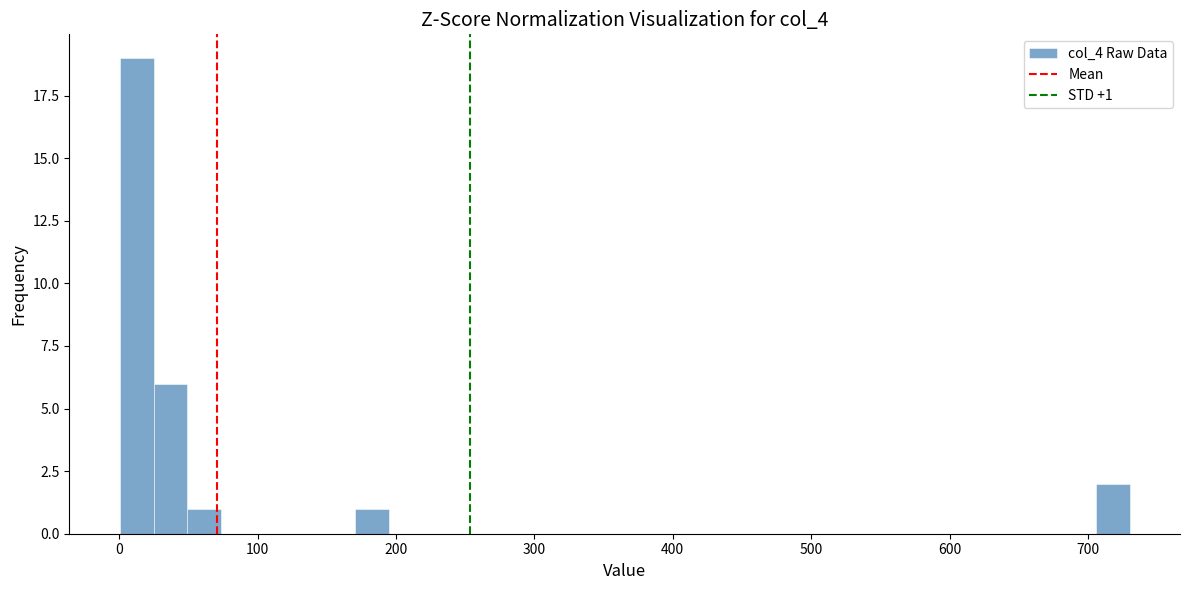

Around what value on the x-axis is the tallest bar? Give the approximate position of its centre, as read against the axis.

10